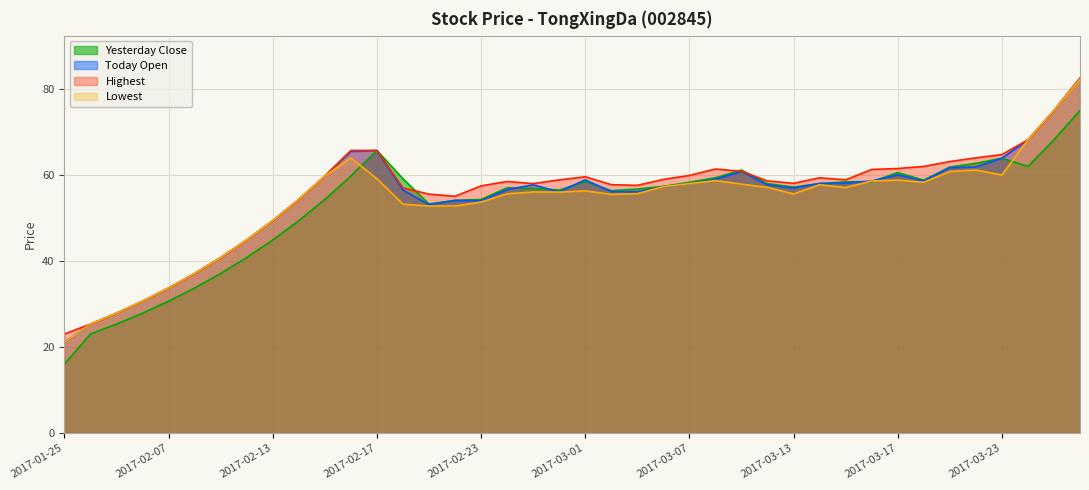

Is the value of Yesterday Close at 2017-03-20 greater than the value of Today Open at 2017-02-03?

Yes